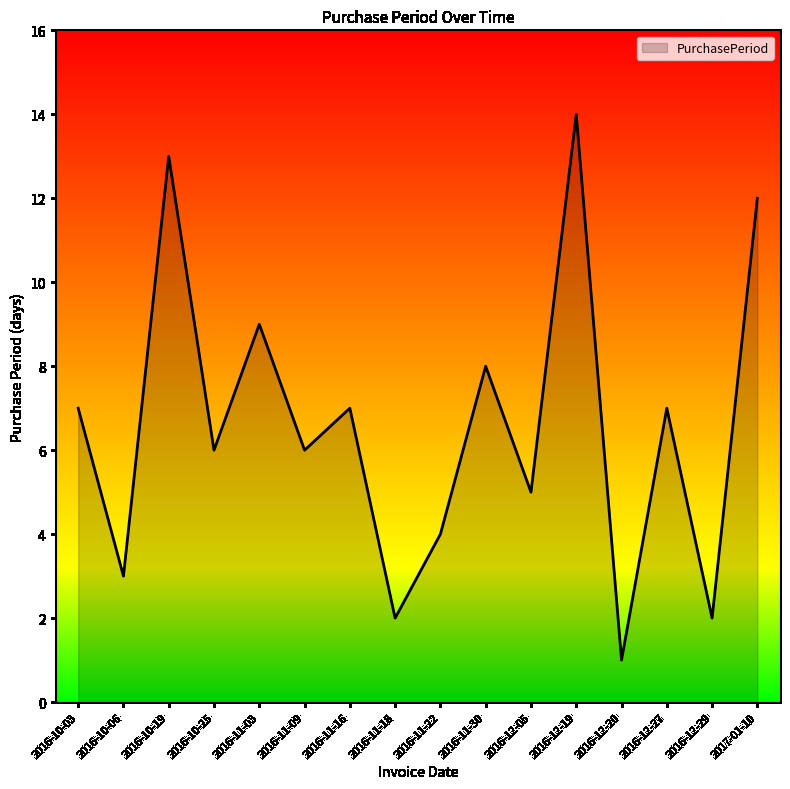

Reading right to left, transcribe all the data shown in this chart.

12	2	7	1	14	5	8	4	2	7	6	9	6	13	3	7